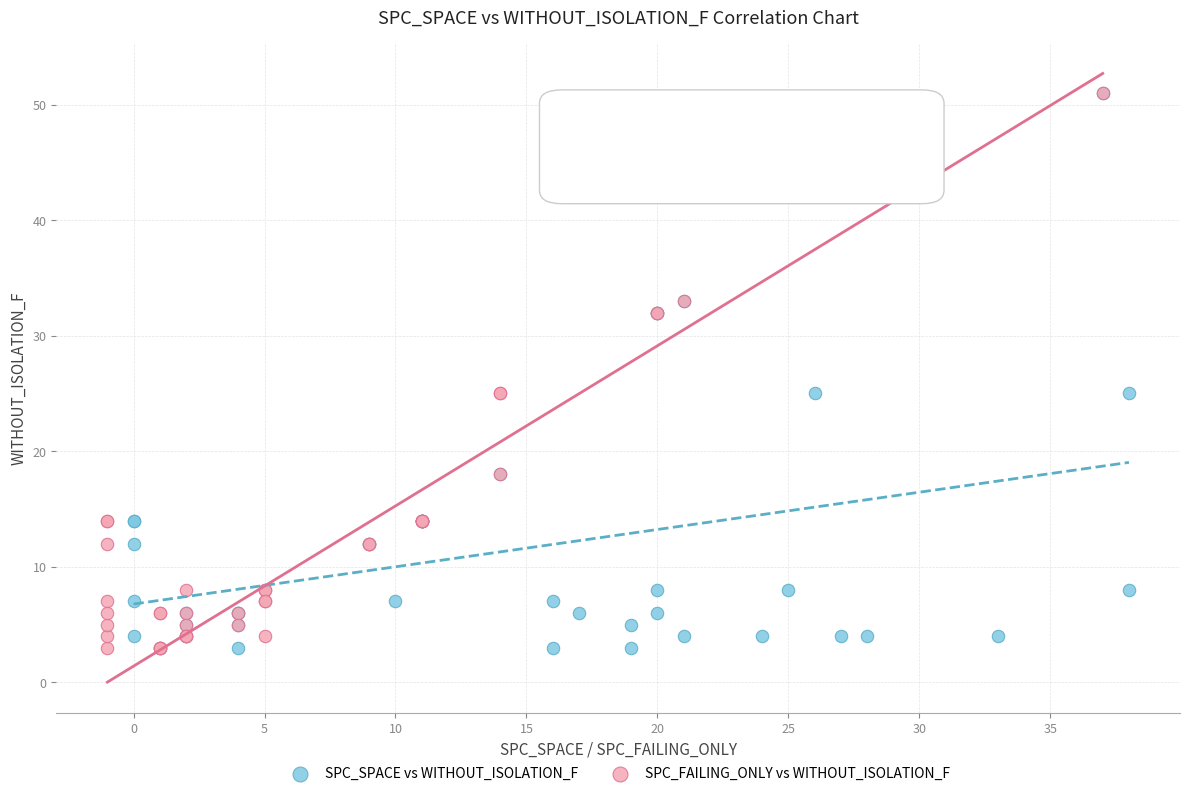

What are all the series names shown in the legend?

SPC_SPACE vs WITHOUT_ISOLATION_F, SPC_FAILING_ONLY vs WITHOUT_ISOLATION_F